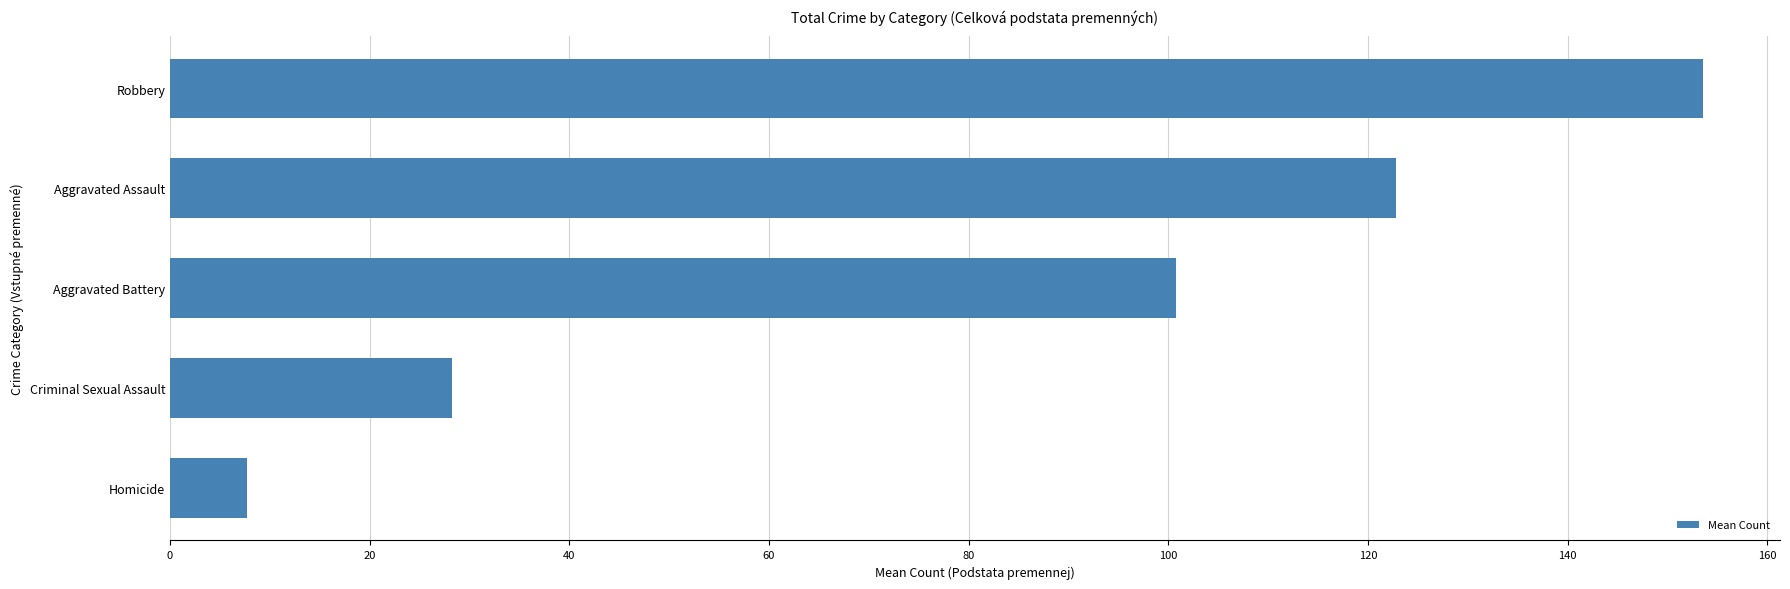

Reading bottom to top, transcribe all the data shown in this chart.

Homicide=7.7	Criminal Sexual Assault=28.2	Aggravated Battery=100.8	Aggravated Assault=122.8	Robbery=153.6